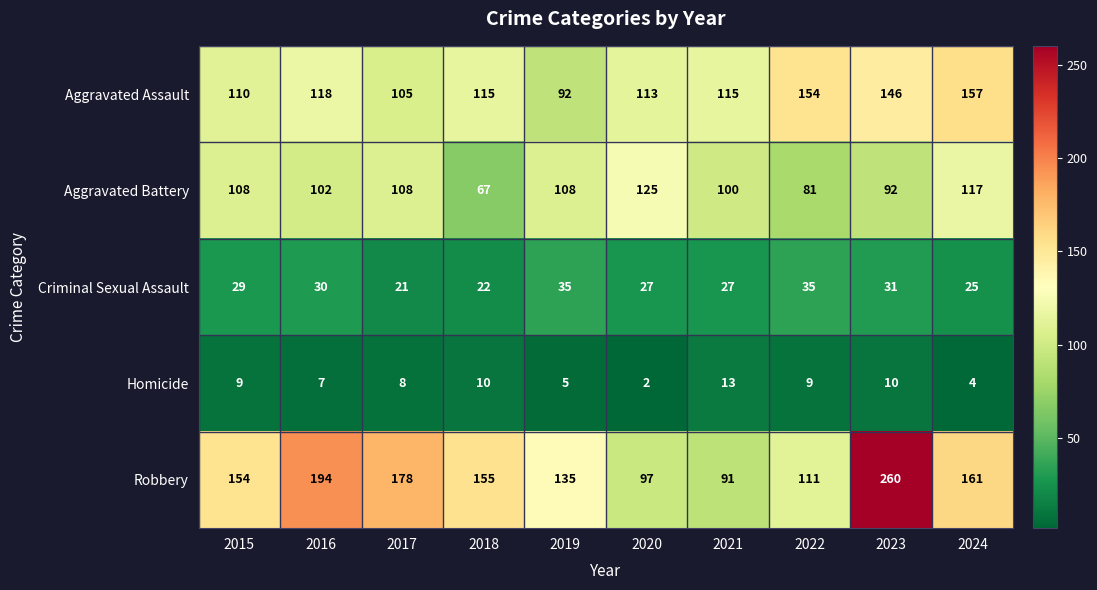

How many categories are shown in the chart?

10